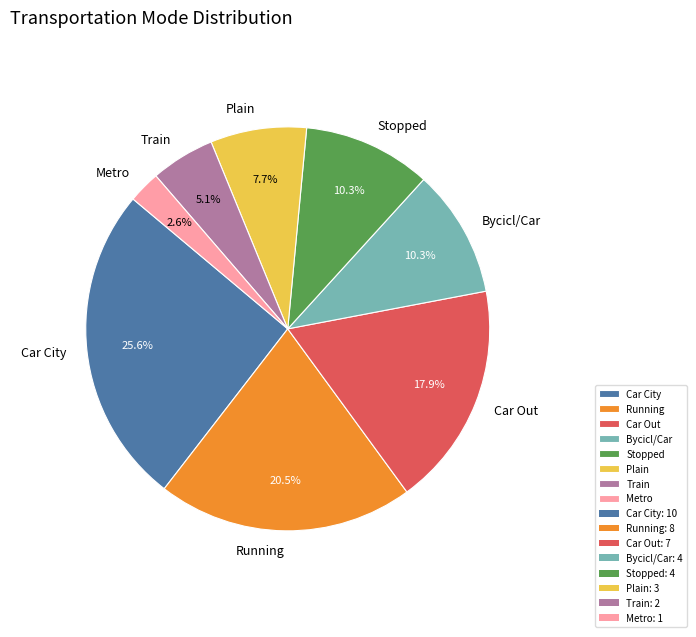

Is there a majority slice in this chart?

No